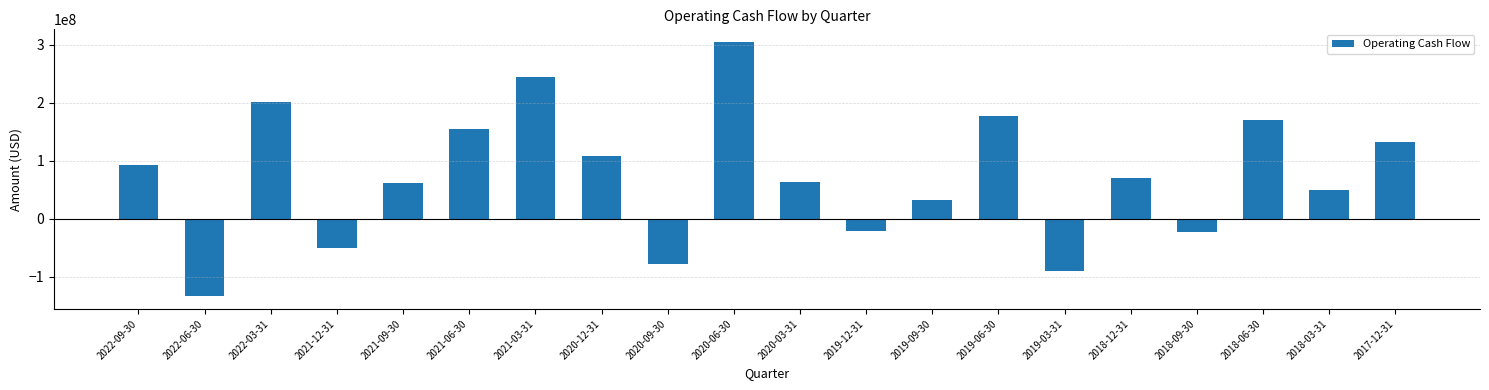

What is the minimum value shown in the chart?

-133416000